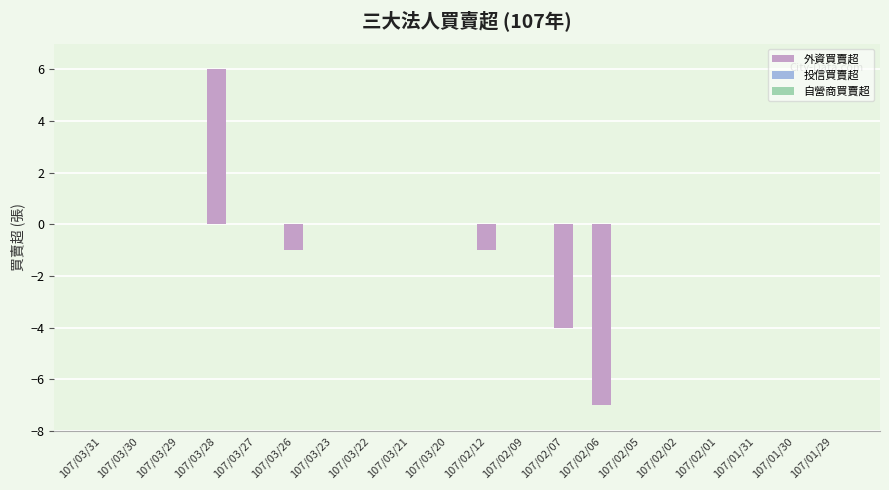

Is it true that the value at 107/02/12 is 0?

False